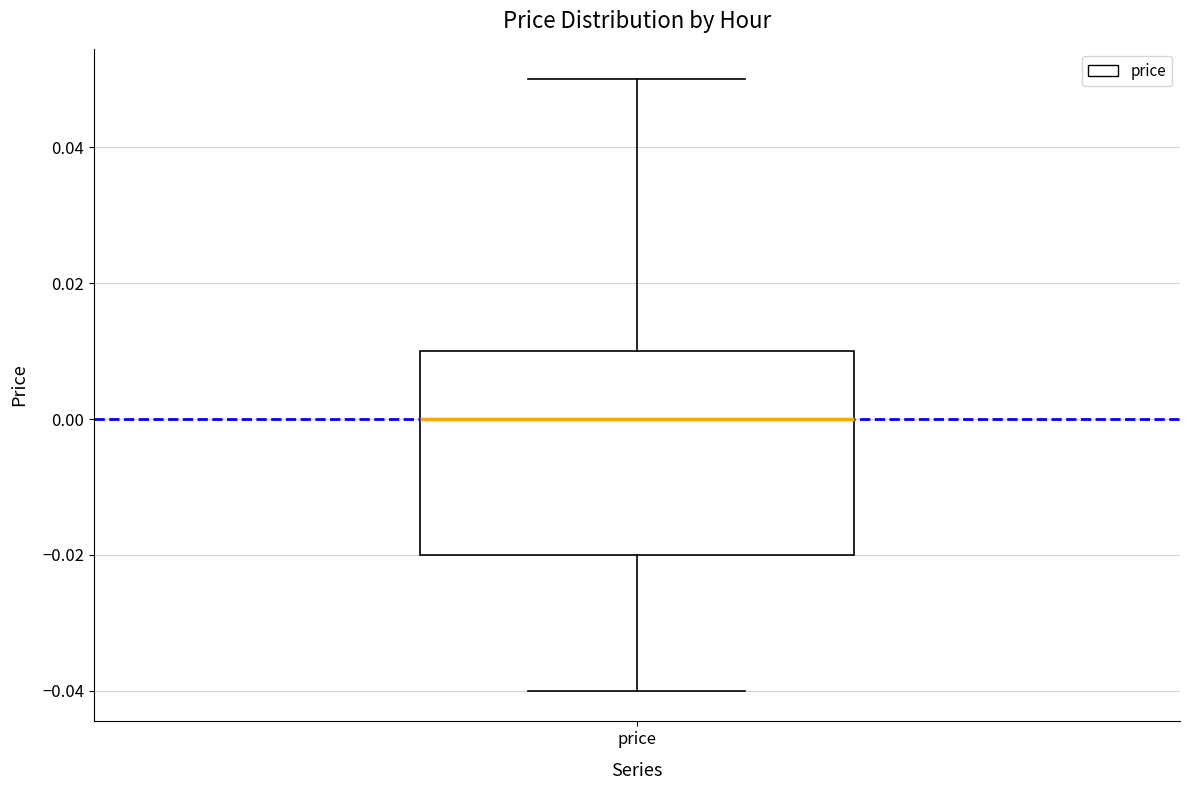

Transcribe this box plot: give where the median line is, the range the box spans, and where the two whiskers end, as read against the y-axis. The values are not printed on the chart, so give them approximately, as read against the axis.

median 0.00, box -0.02 to 0.01, whiskers -0.04 to 0.05